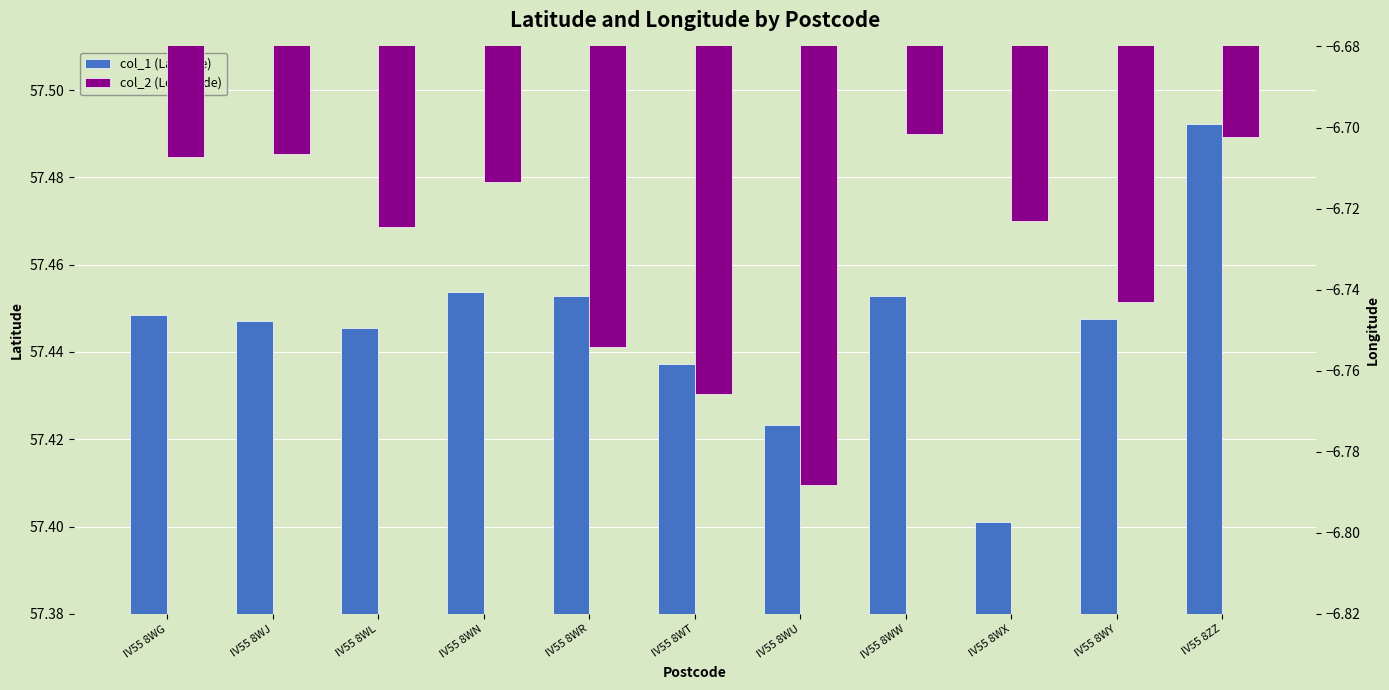

What is the spread (max minus min) of values at IV55 8WL?

64.2